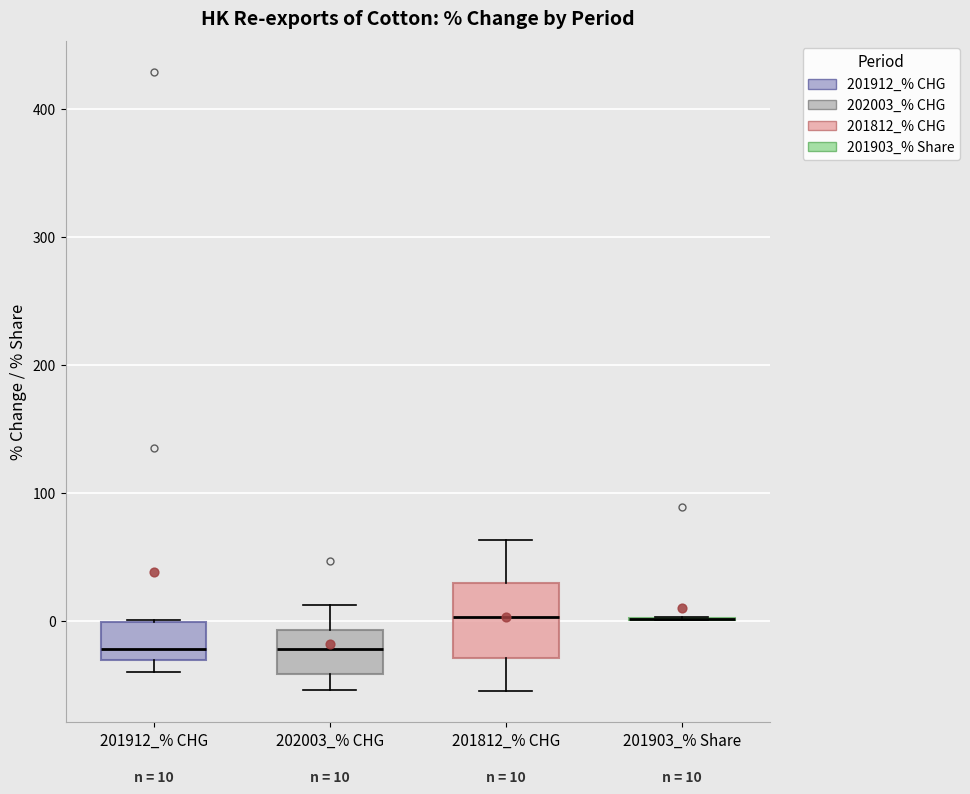

Which box is the tallest, from its lower edge to its upper edge?

201812_% CHG